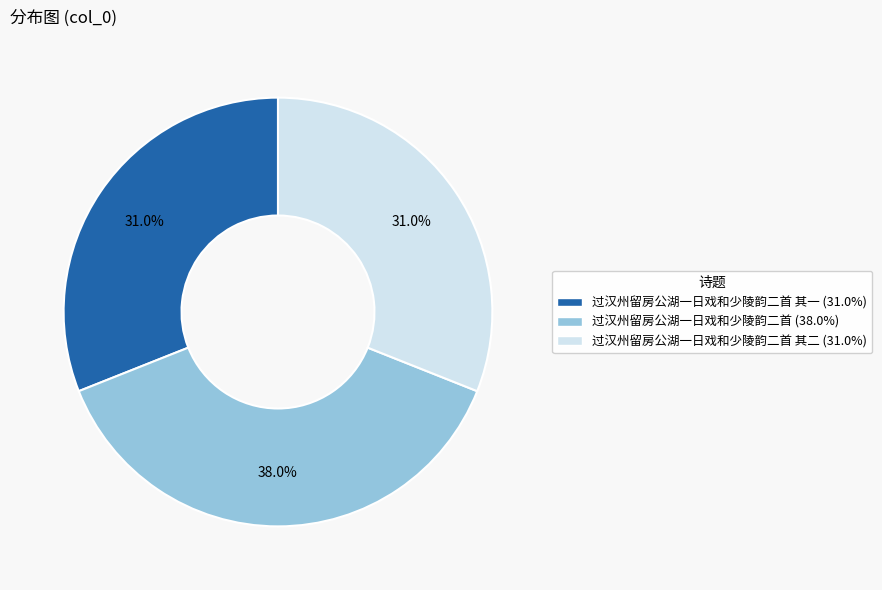

Is there a majority slice in this chart?

No